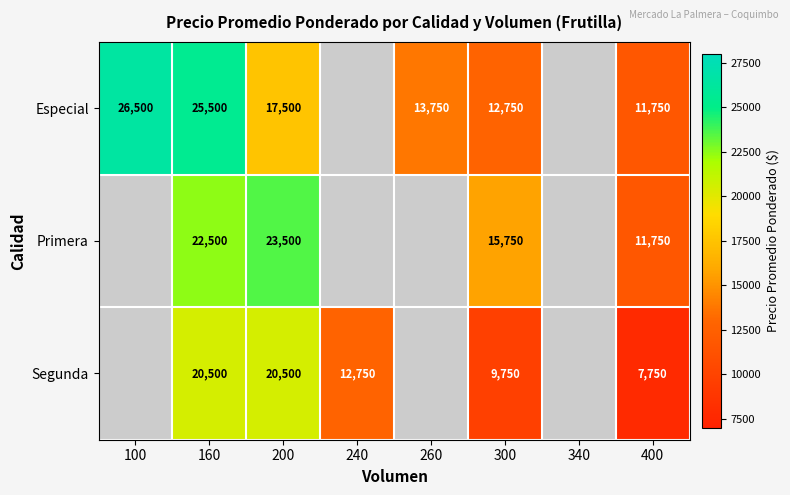

What is the difference between the highest and lowest values at 160?

5000